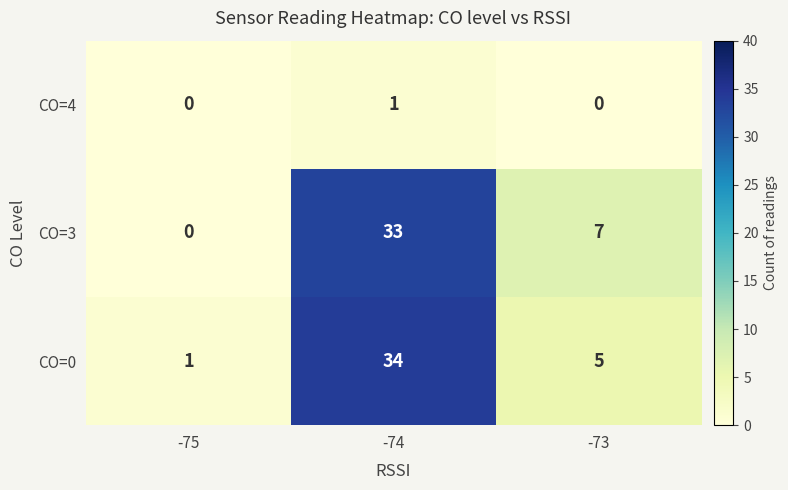

Rank the series at -73 from lowest to highest value.

CO=4, CO=0, CO=3